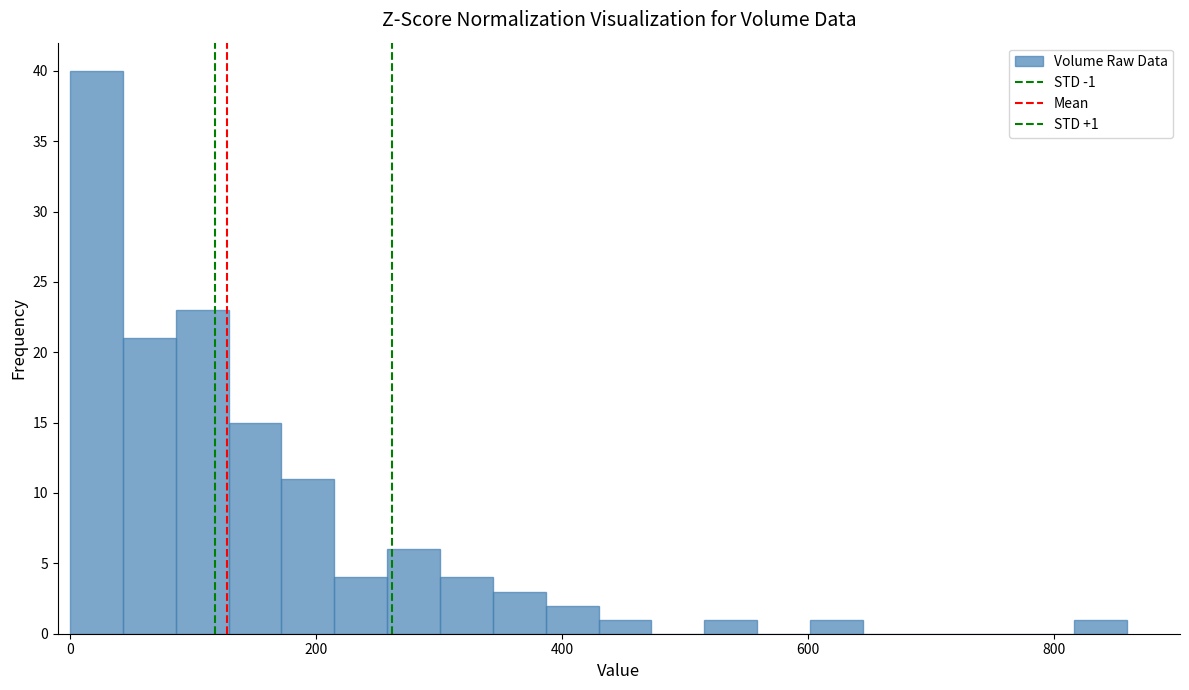

Around what value on the x-axis is the tallest bar? Give the approximate position of its centre, as read against the axis.

20